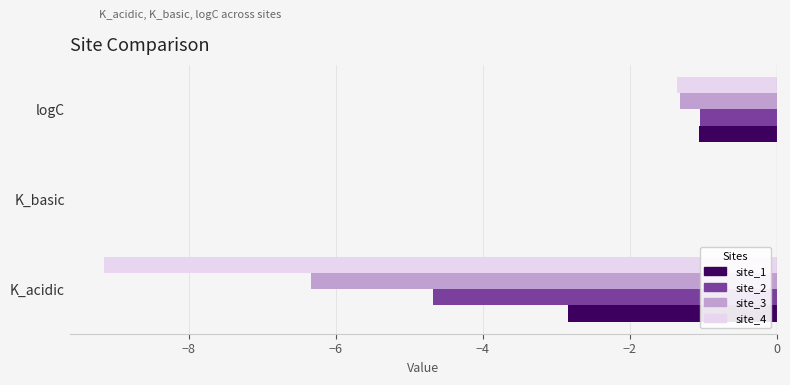

How many data points in site_2 are above -1?

1